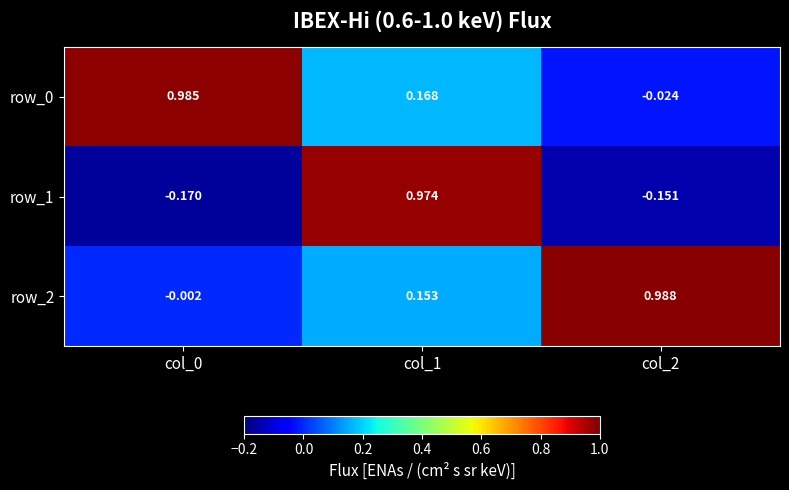

What is the spread (max minus min) of values at col_1?

0.8